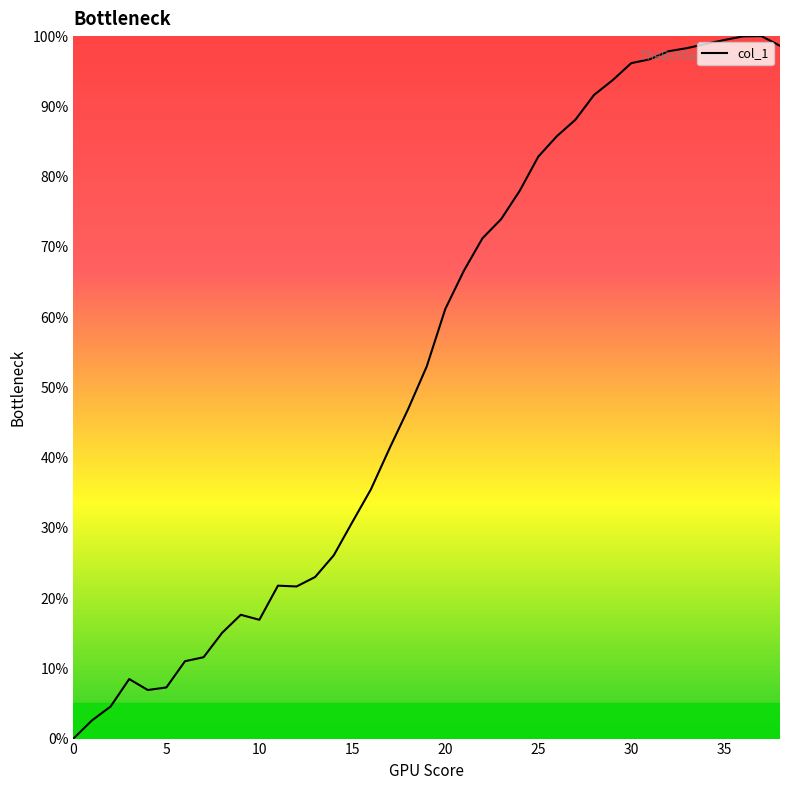

What is the difference between the maximum and minimum values?

100.0